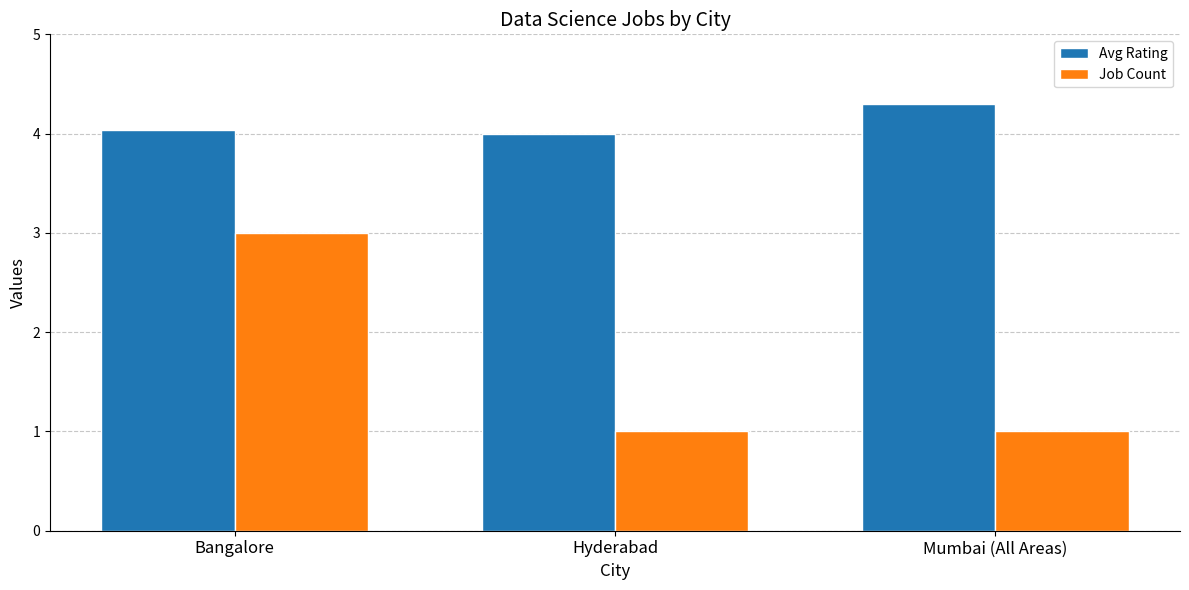

Rank the series at Mumbai (All Areas) from lowest to highest value.

Job Count, Avg Rating